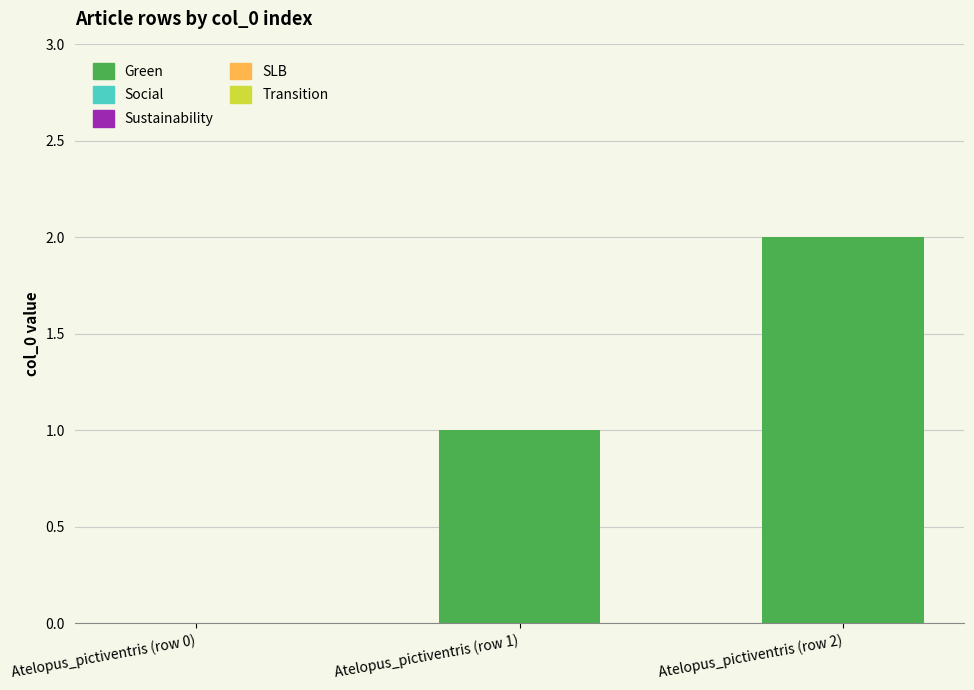

The chart shows a value of 3 at Atelopus_pictiventris (row 2). True or false?

False